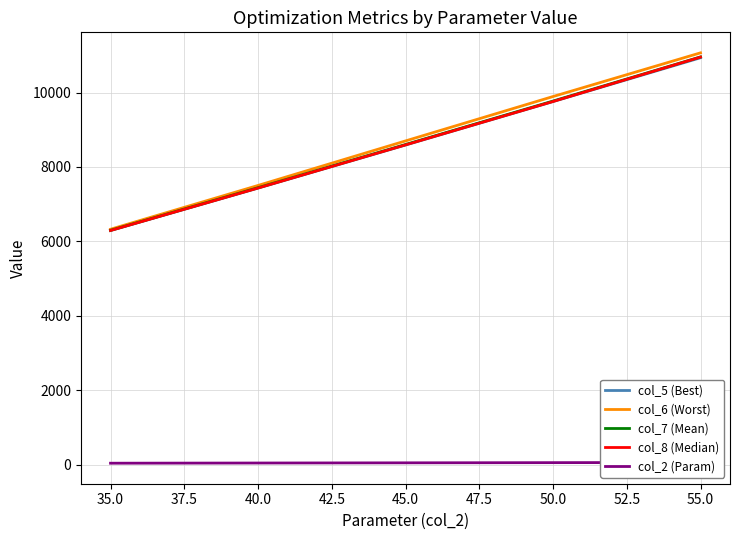

How many values in the col_5 (Best) series exceed 8590?

3